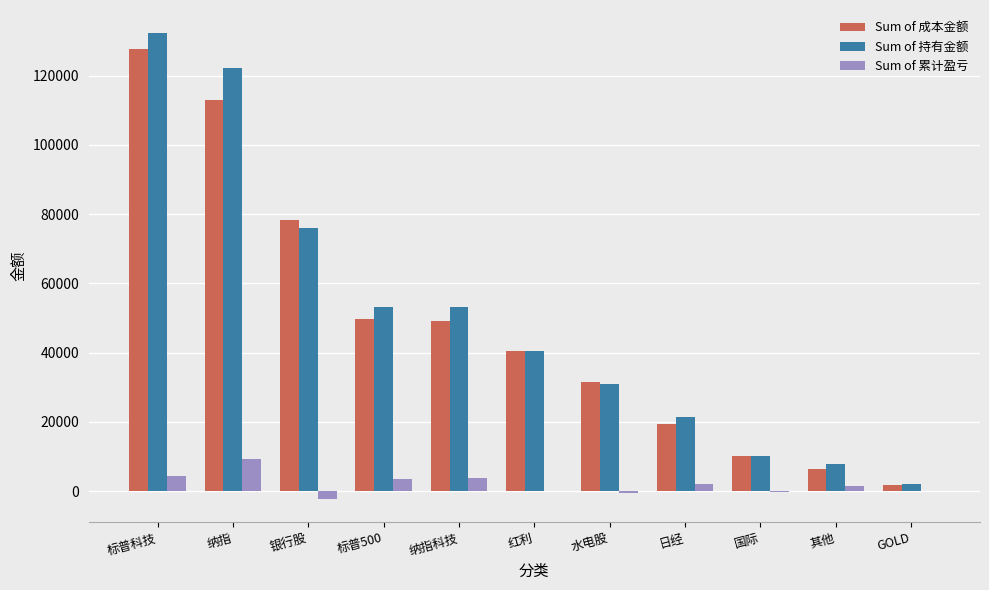

Is it true that Sum of 持有金额 equals 122181.6 at 纳指?

True